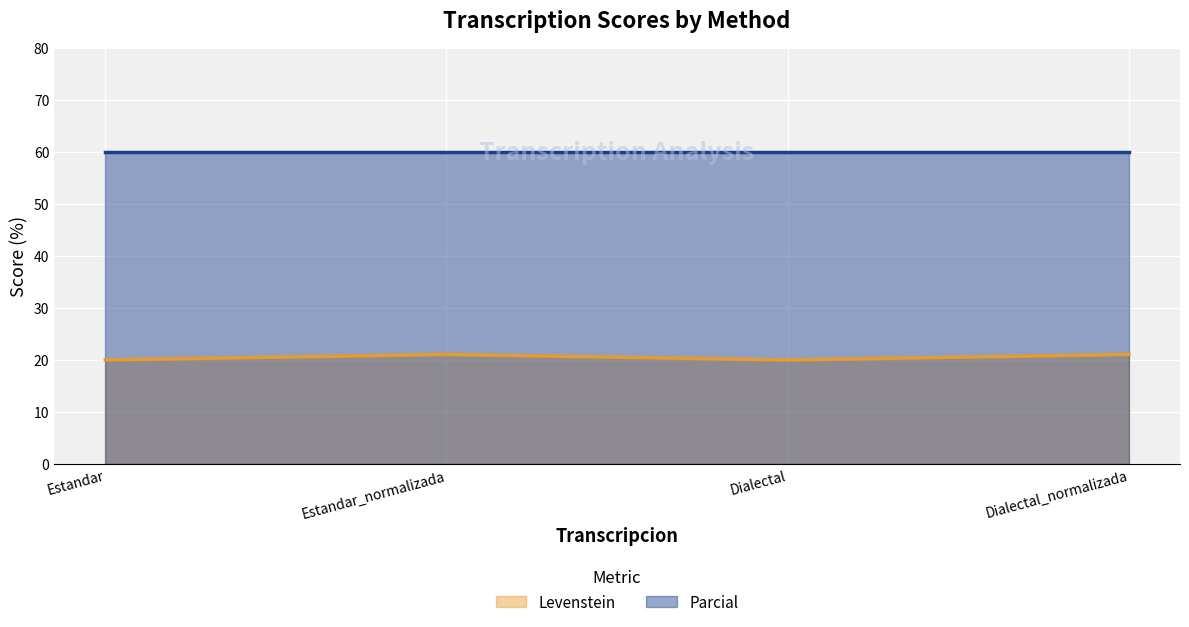

What is the approximate value at Dialectal_normalizada?

21.1